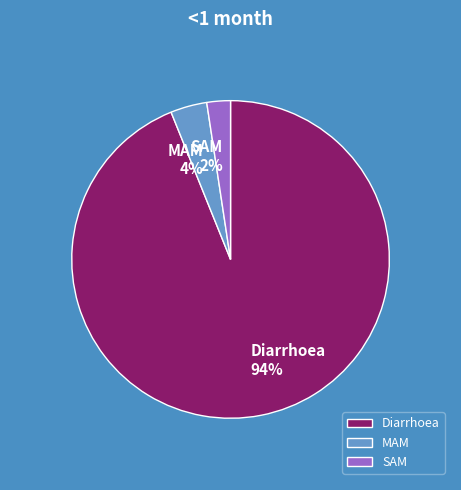

Is MAM the majority of the pie?

No